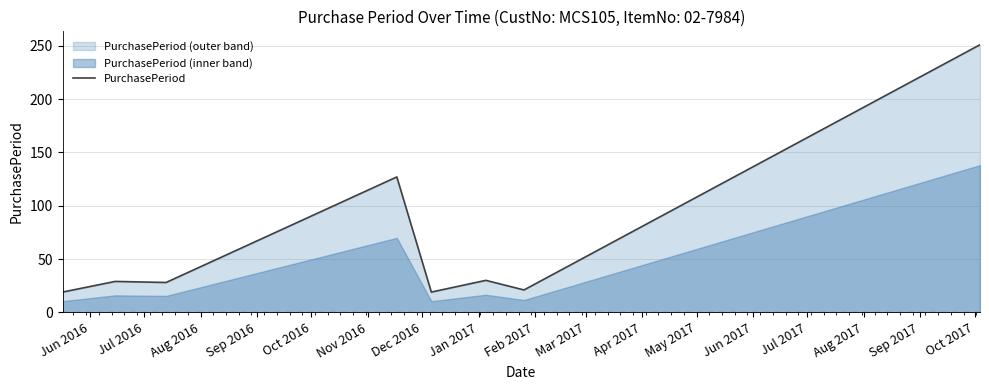

Reading left to right, what are all the values shown in this chart?

19	29	28	127	19	30	21	251